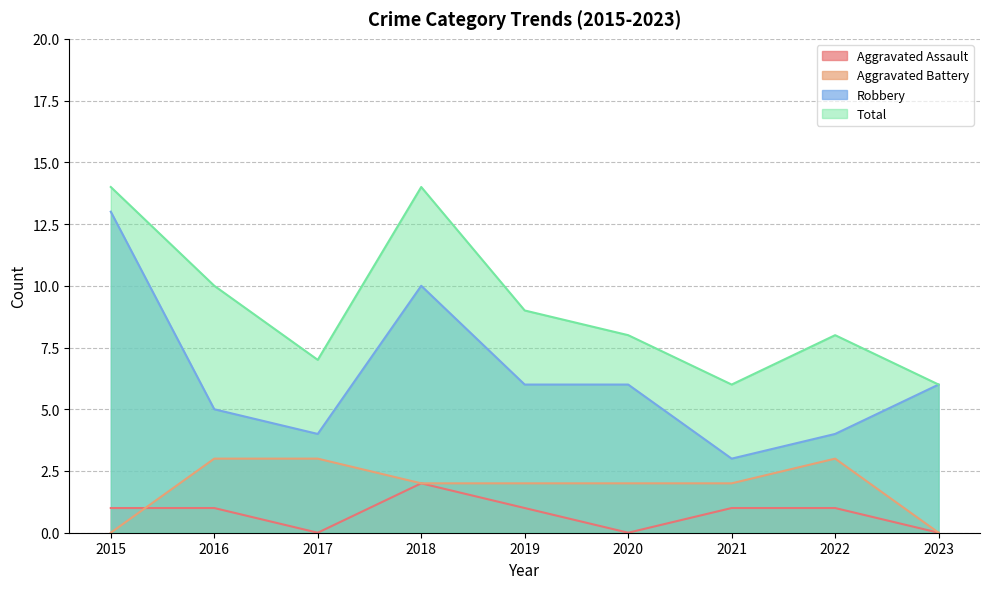

What is the approximate value of Aggravated Assault at 2016?

1